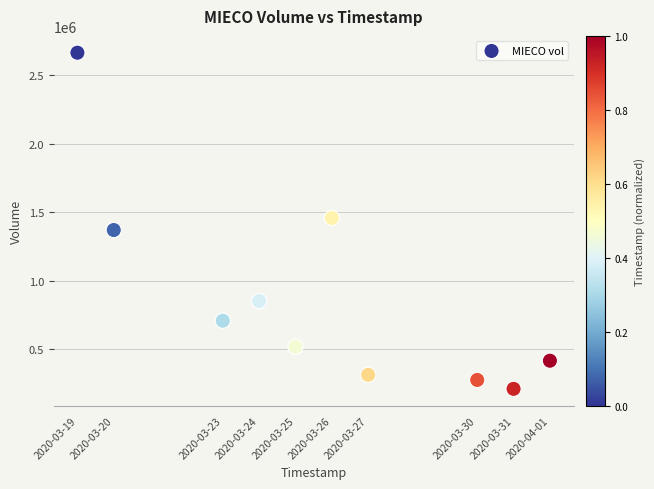

What is the average Y value?

878170